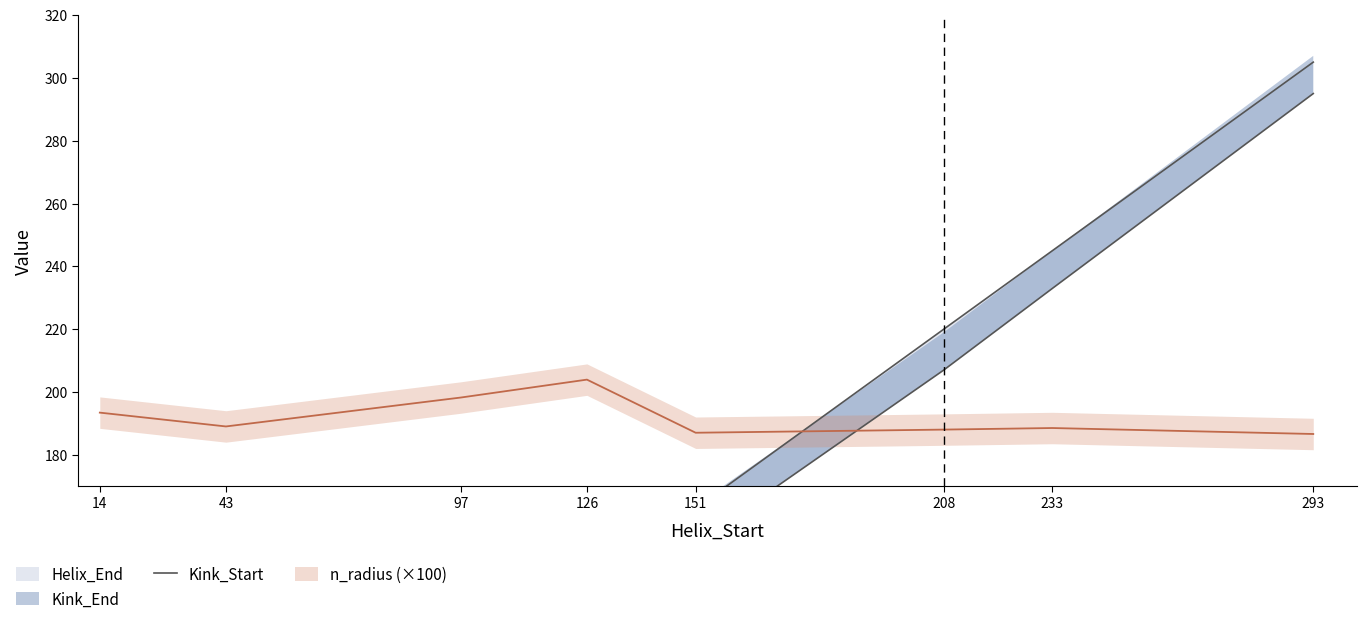

Approximately how many times larger is the value at 126 compared to 151?

0.8